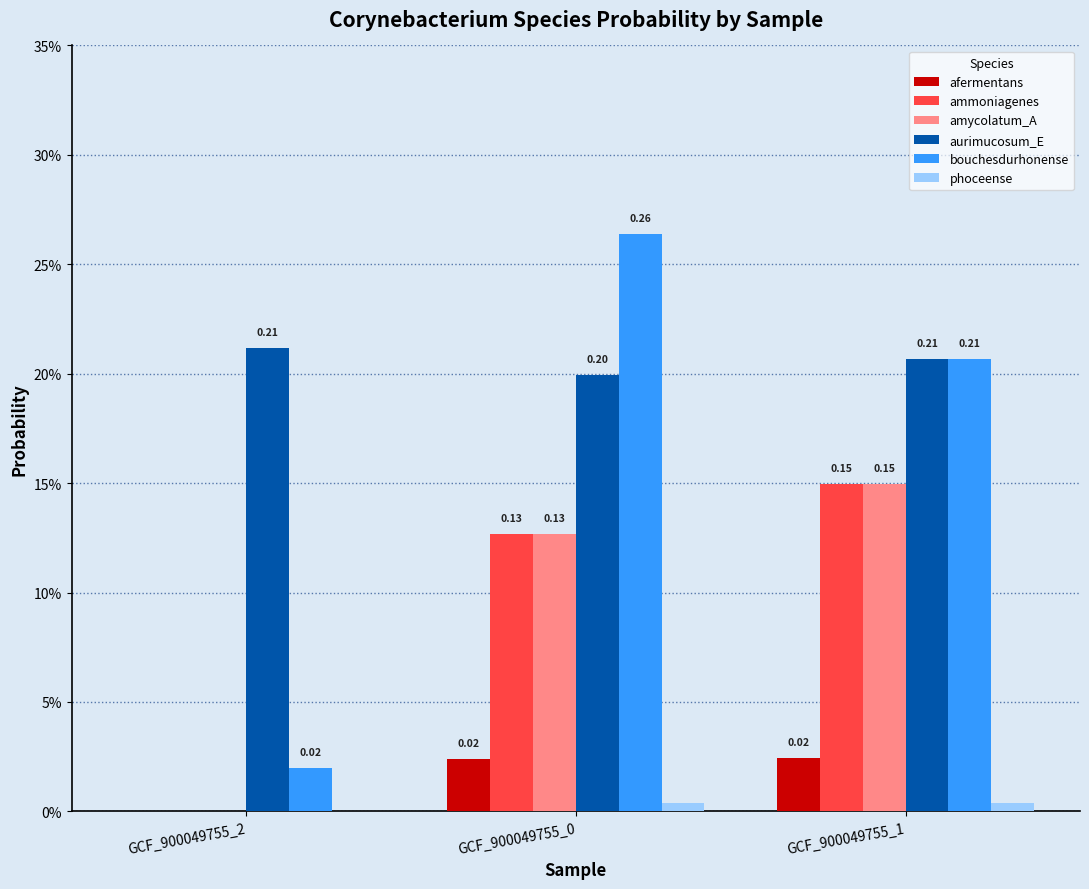

Read the bouchesdurhonense value at GCF_900049755_1.

0.2